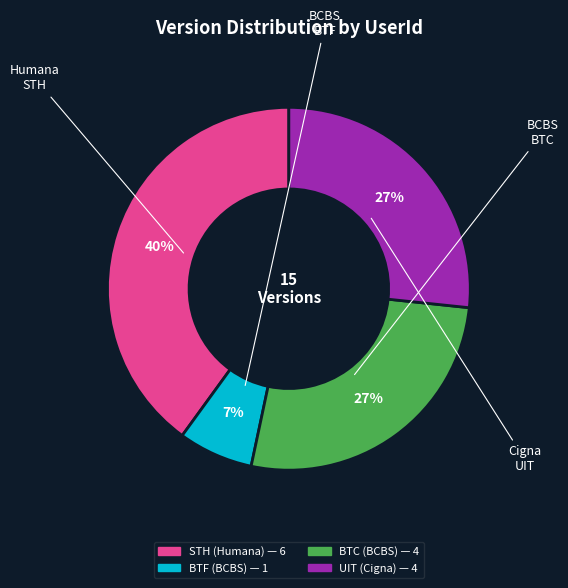

Which slice is the largest?

STH